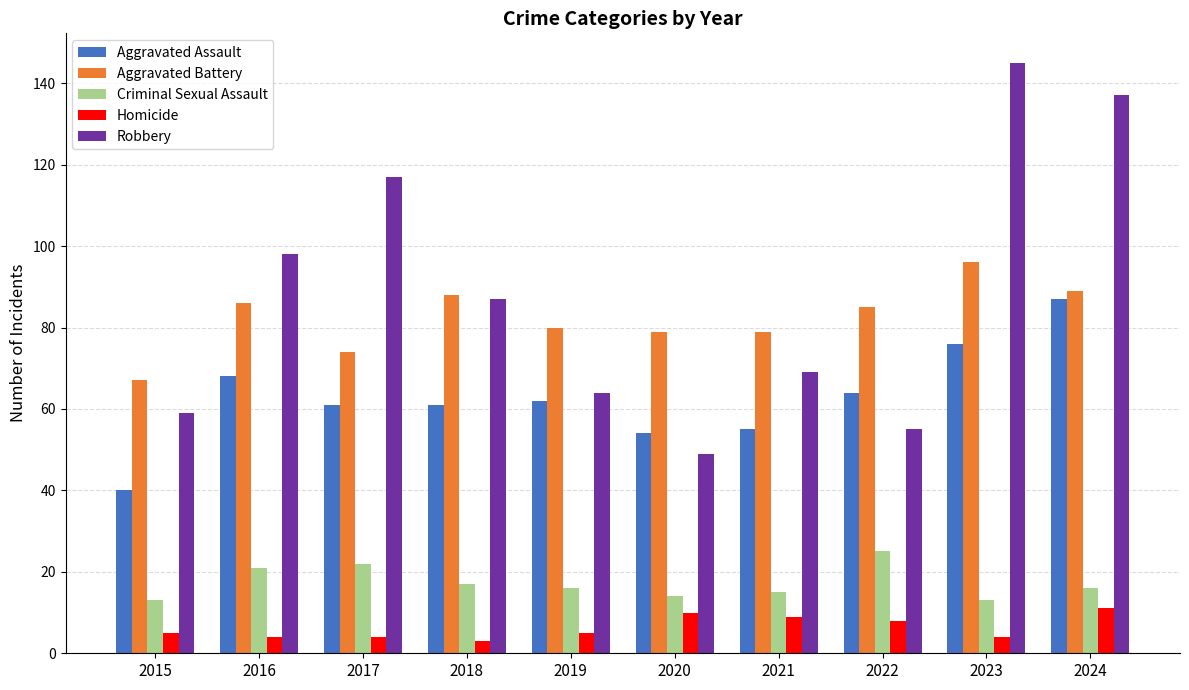

Which series has the largest range (max minus min)?

Robbery